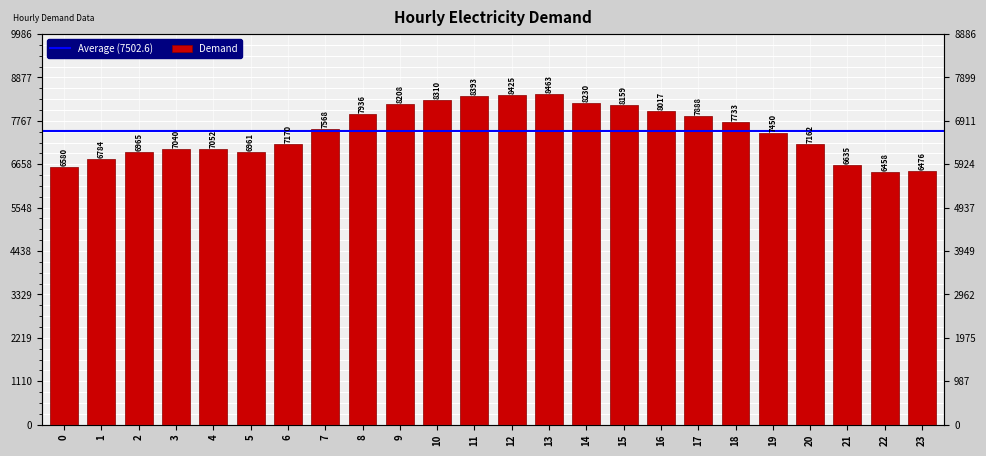

True or false: the data shows 8393 at 11.

True